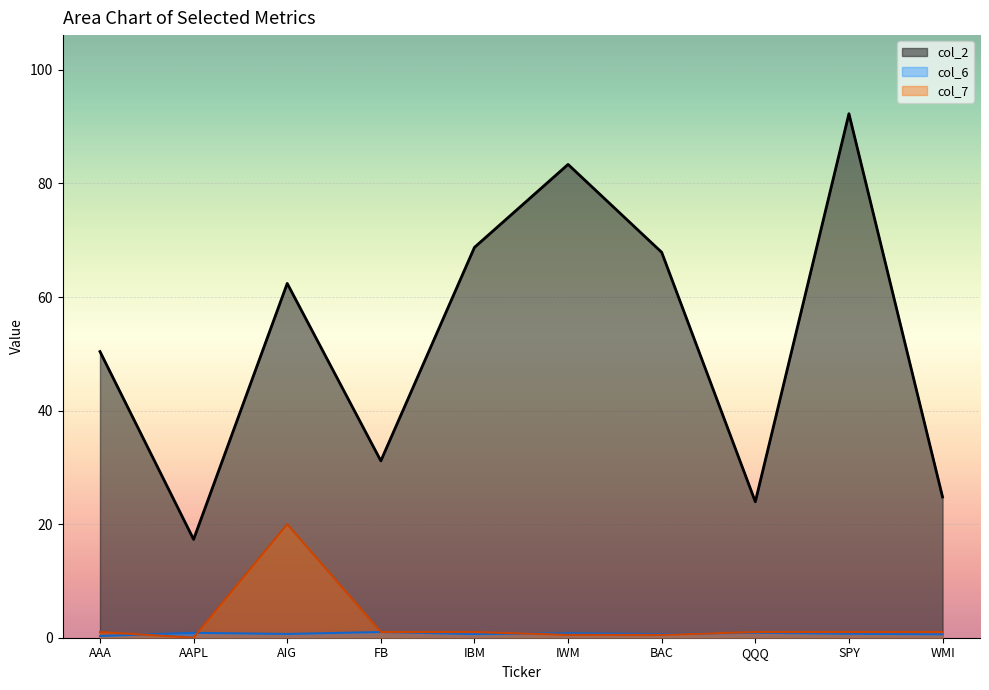

What is the sum of all col_7 values?

27.0